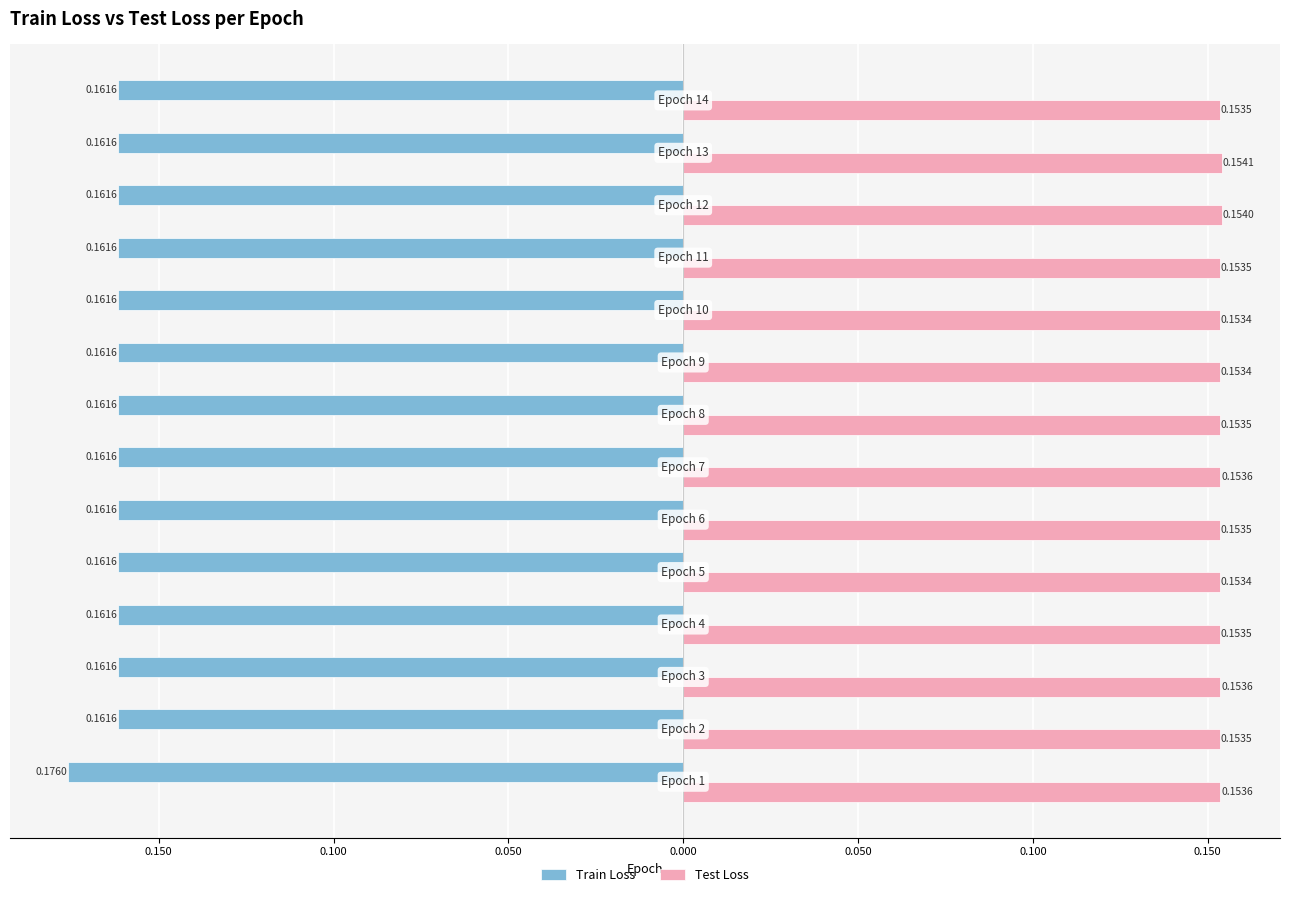

What are all the series names shown in the legend?

Train Loss, Test Loss